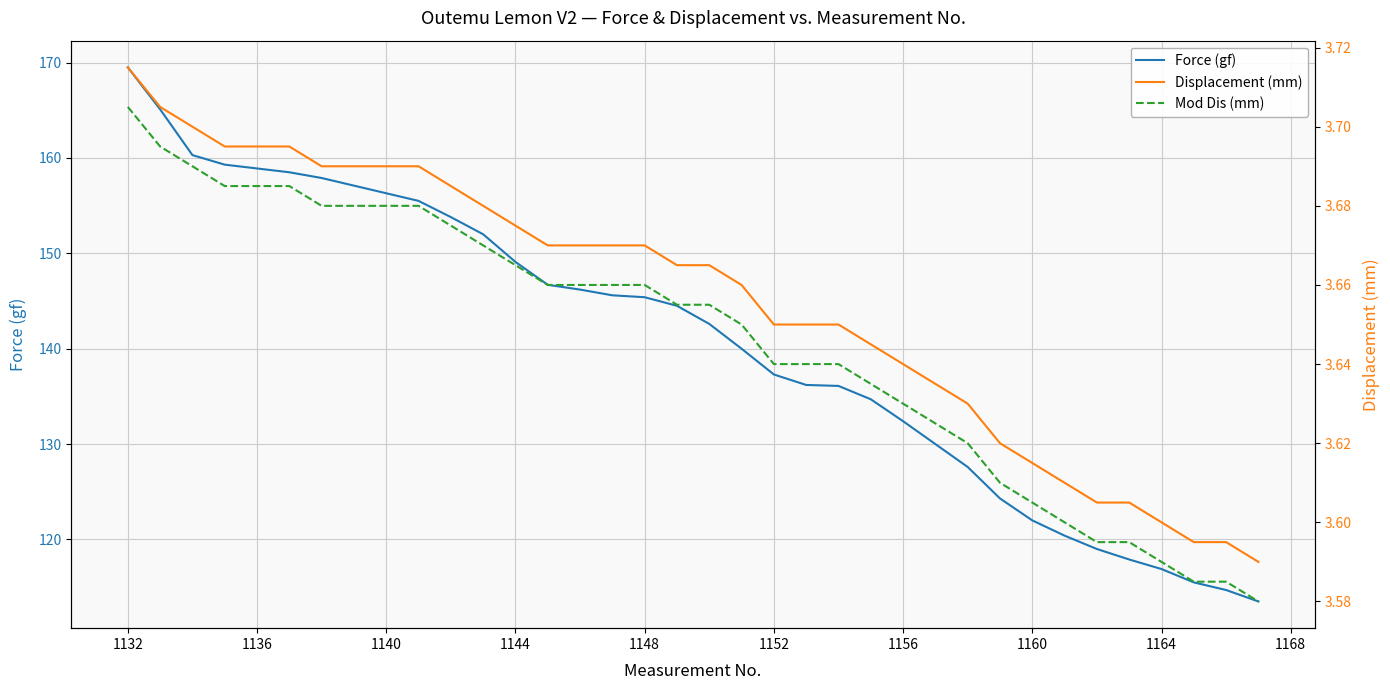

True or false: Force (gf) has a value of 161.8 at 1160.

False